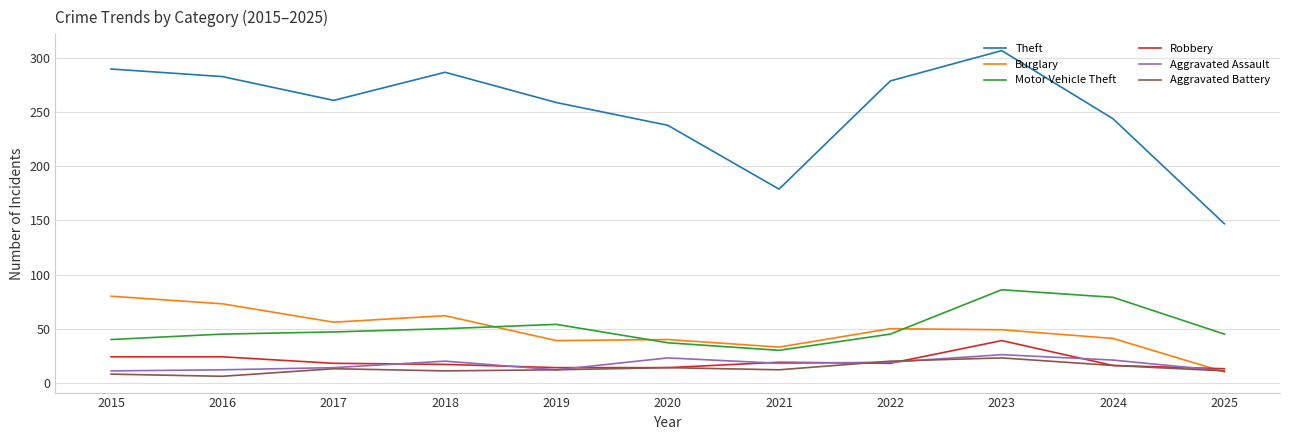

Does the chart display data point markers on the line(s)?

No